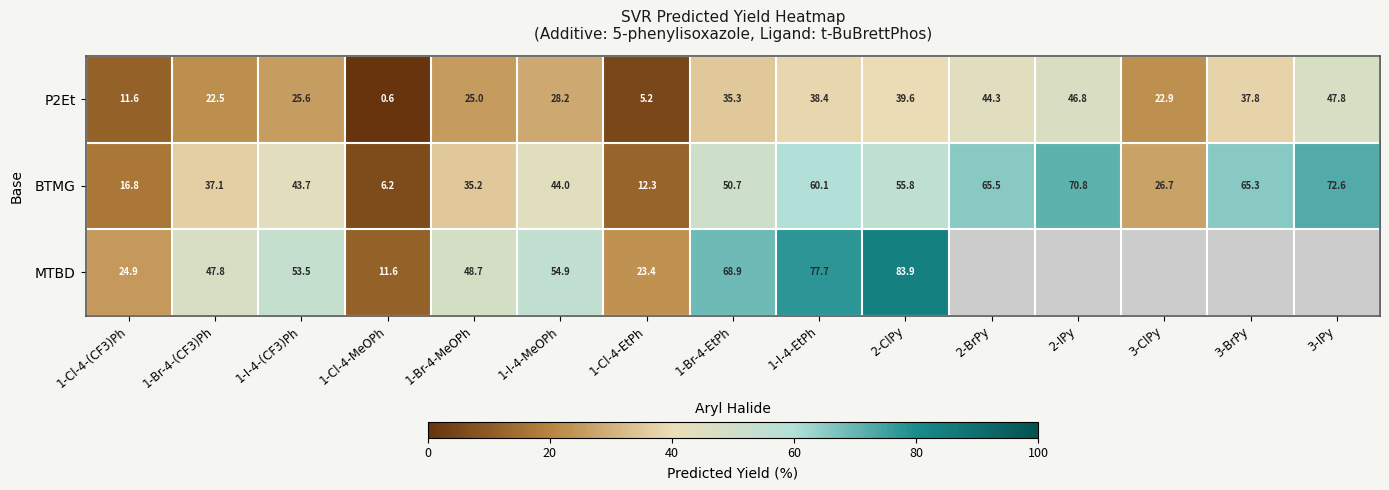

How many distinct data groups are displayed?

3